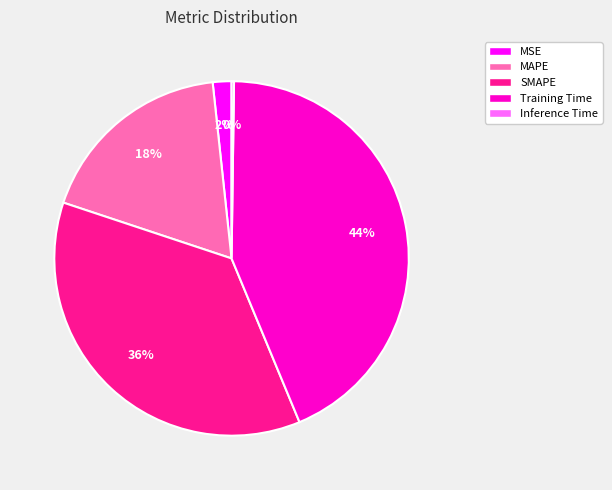

Do MAPE and SMAPE together represent more than half of the pie?

Yes